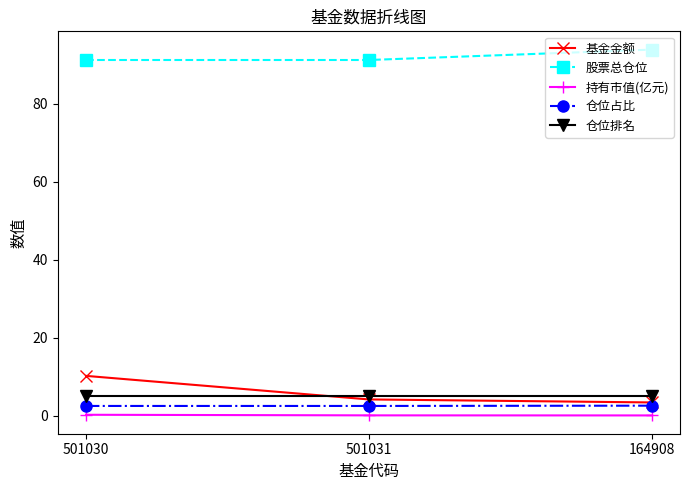

Is the value of 基金金额 at 164908 greater than the value of 持有市值(亿元) at 501031?

Yes